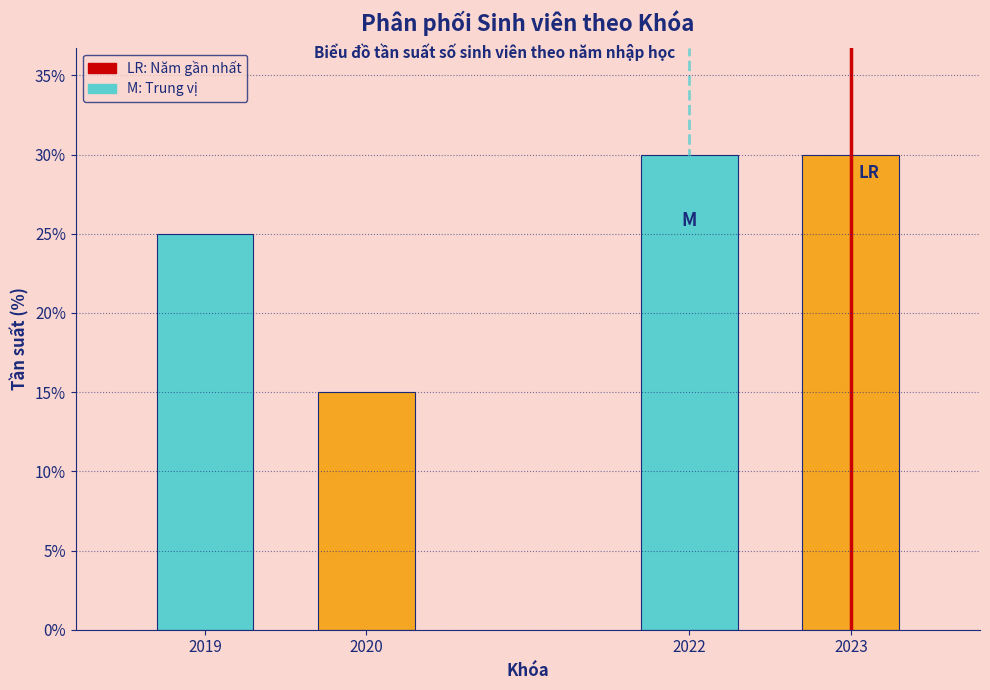

Reading right to left, list all the values displayed in this chart.

2023=30	2022=30	2020=15	2019=25